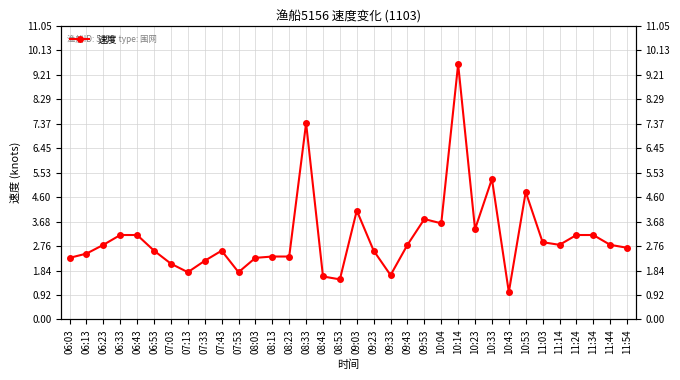

What is the smallest value displayed?

1.0